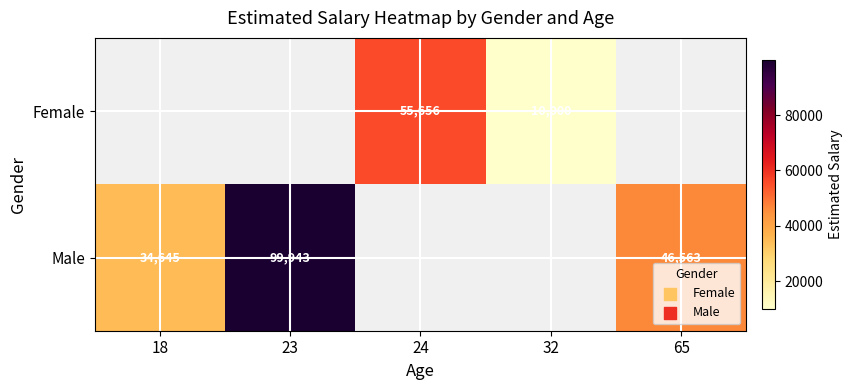

What is the difference between the Male values at 65 and 18?

11918